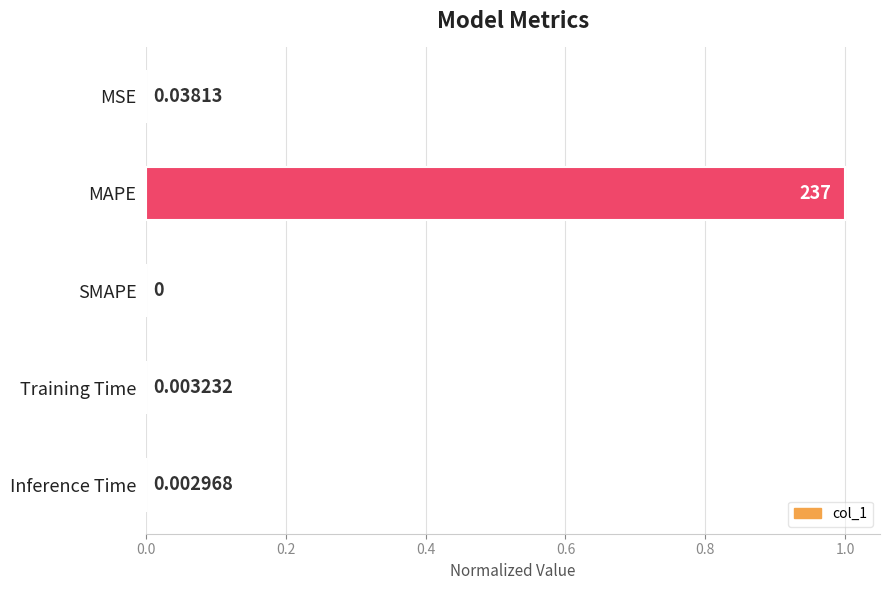

At which category does the chart reach its peak across all series?

MAPE